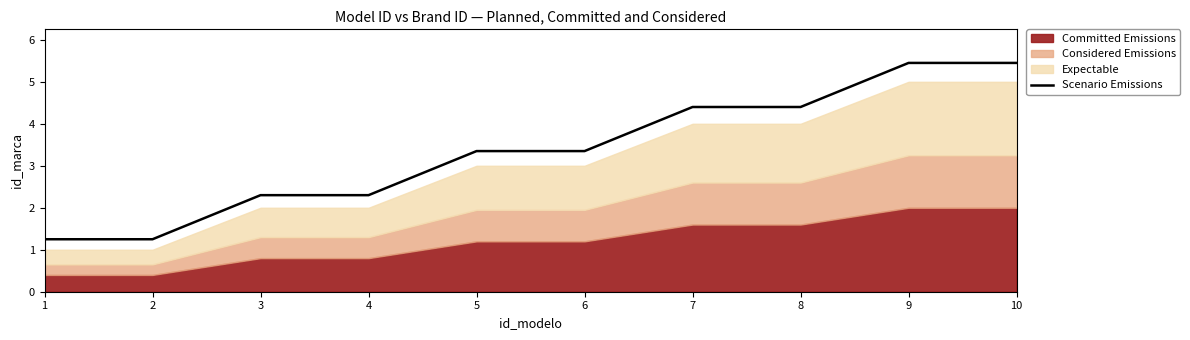

What is the change in value from 4 to 5?

+1.1